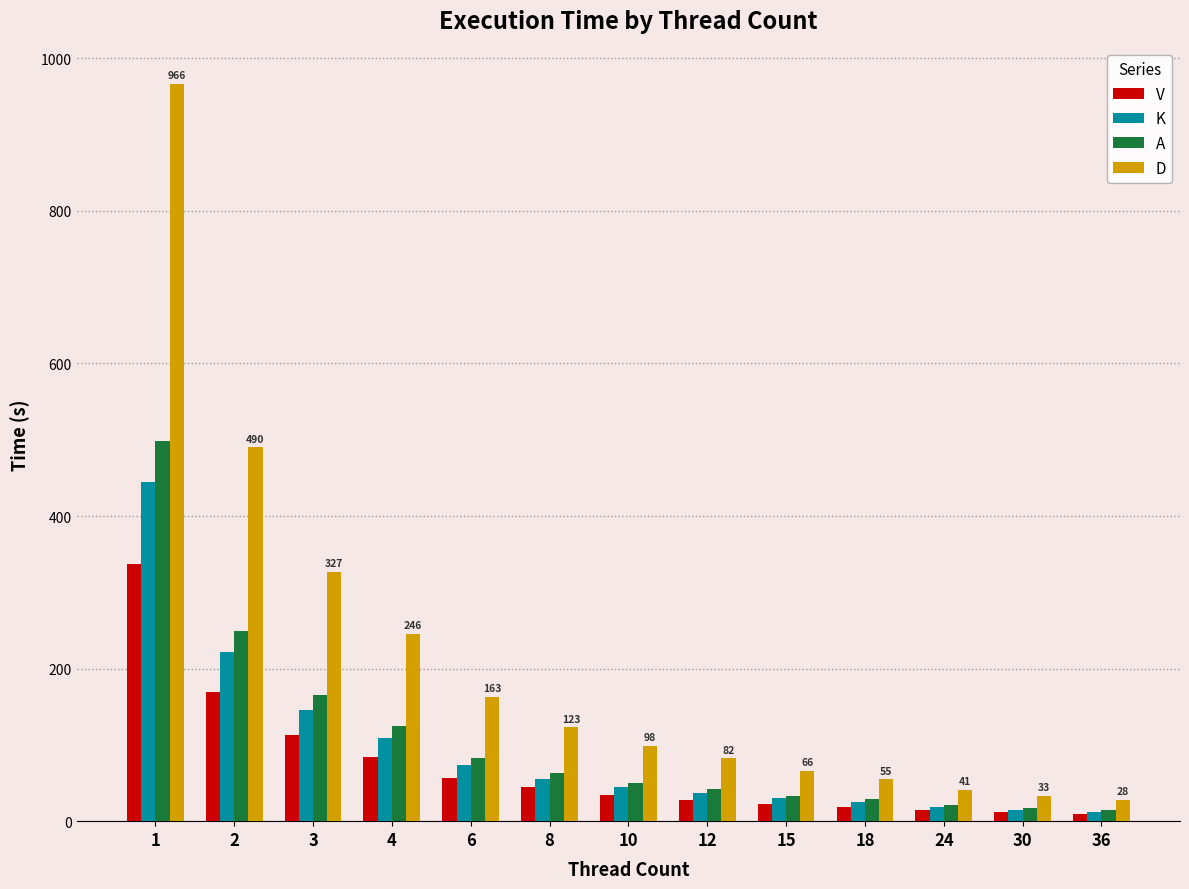

The value of V at 8 is 44.4. True or false?

True